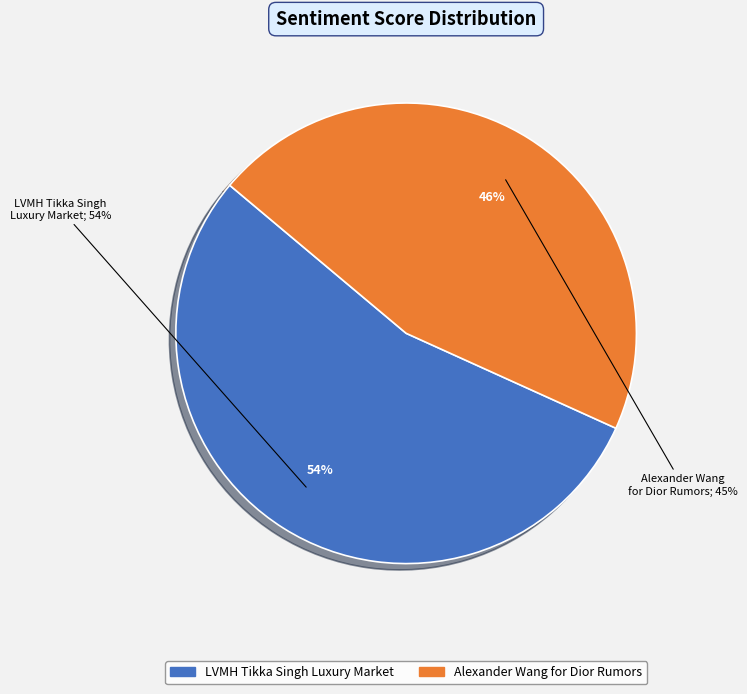

Which category has the smallest portion of the pie?

Alexander Wang for Dior Rumors